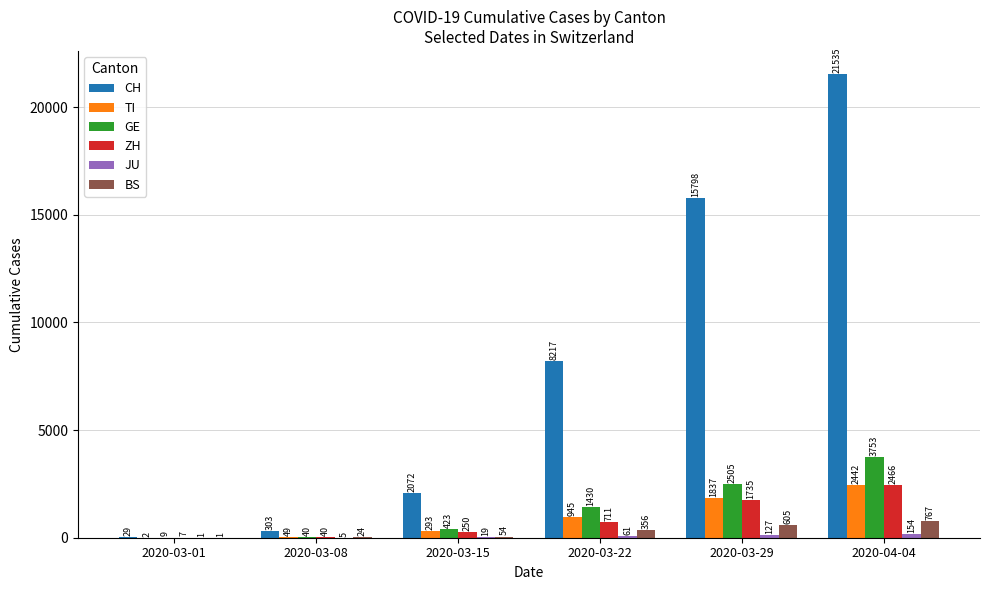

At which category does the chart reach its peak across all series?

2020-04-04